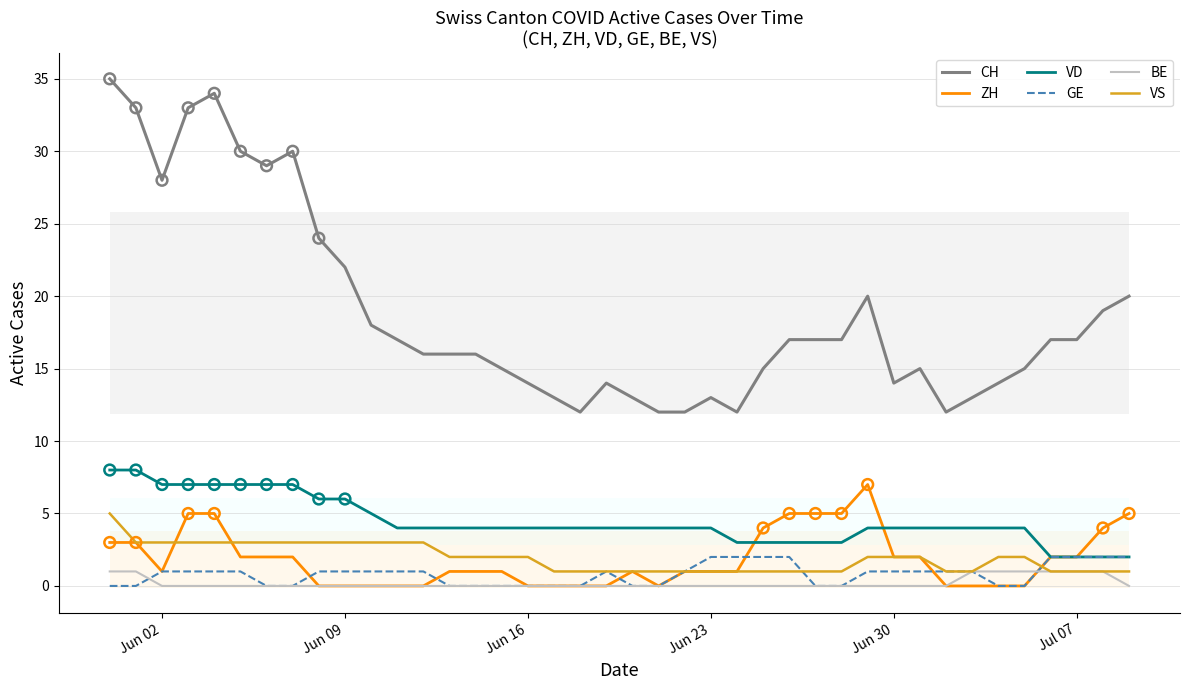

True or false: CH and ZH cross at least once.

False